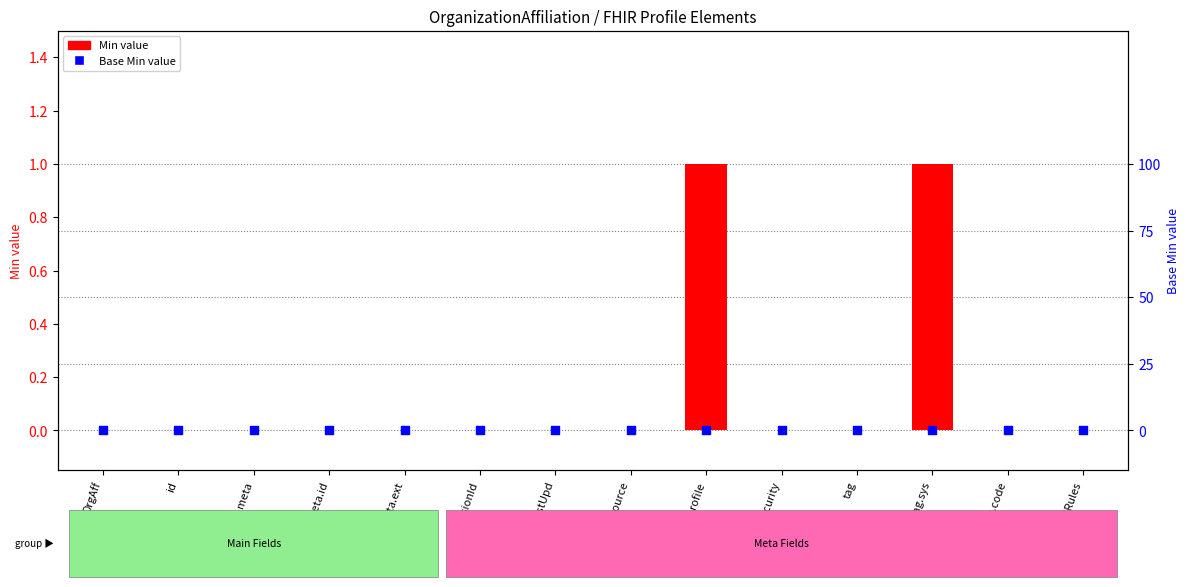

What are all the series names shown in the legend?

Min value, Base Min value